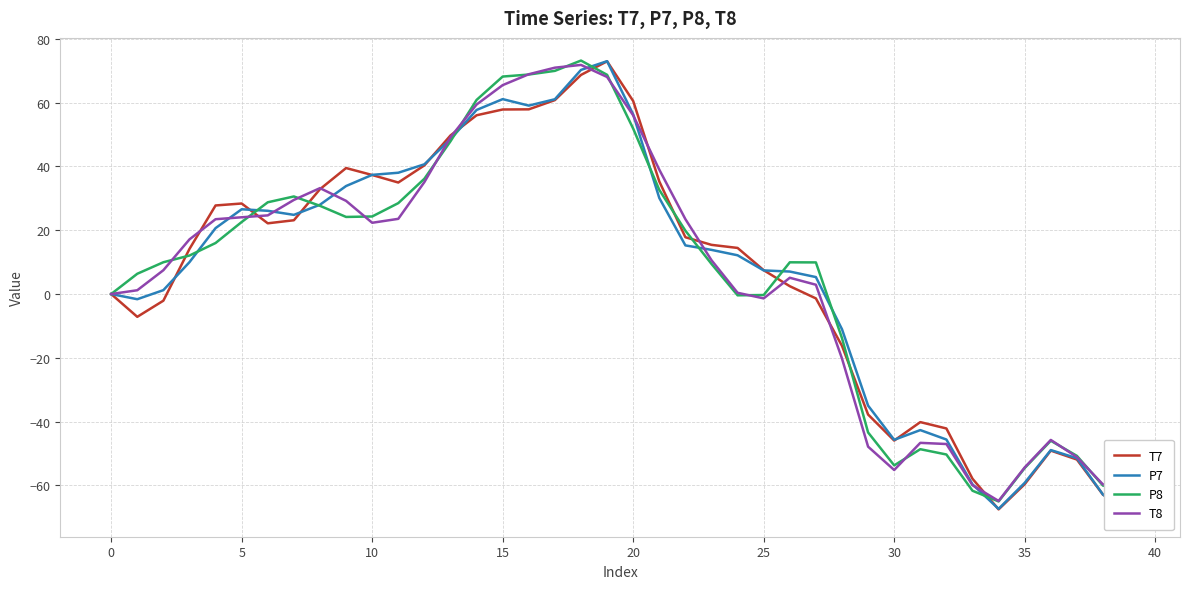

Is this an area chart (filled region under the line)?

No